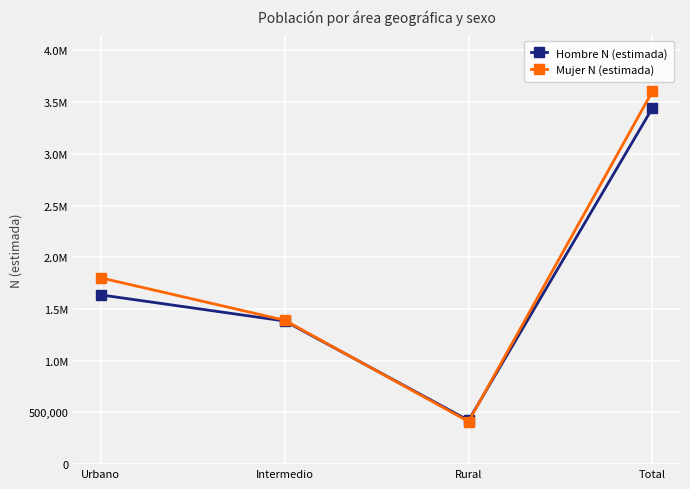

Which has a higher value, Rural or Intermedio?

Intermedio